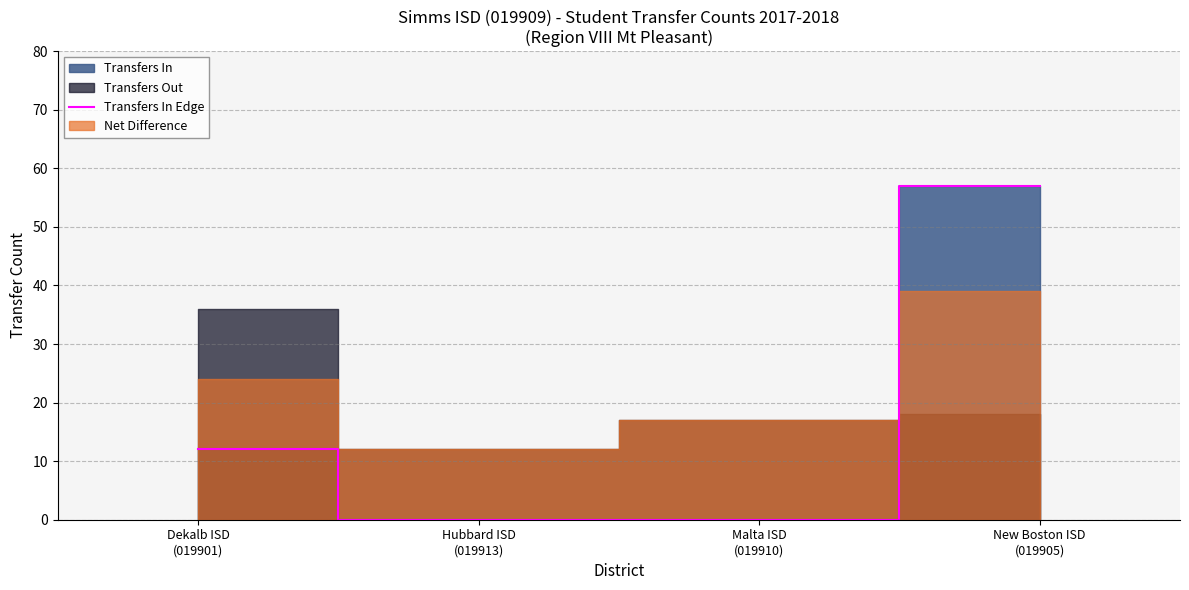

How many data points does each series have?

4